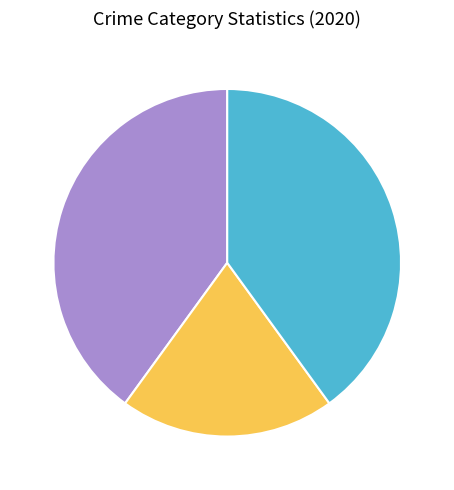

Does any single category account for the majority?

No